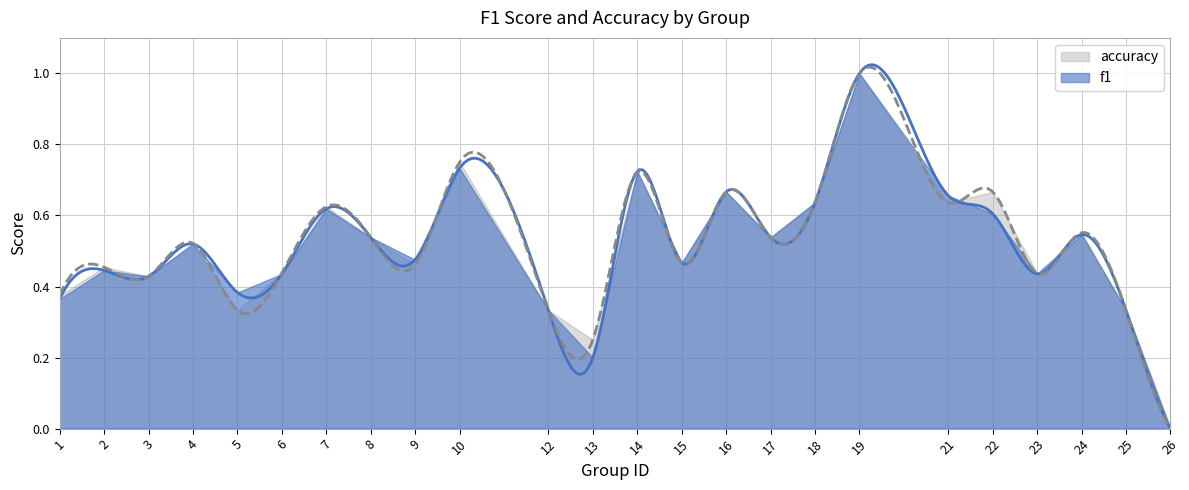

What is the difference between the accuracy values at 1 and 2?

0.1